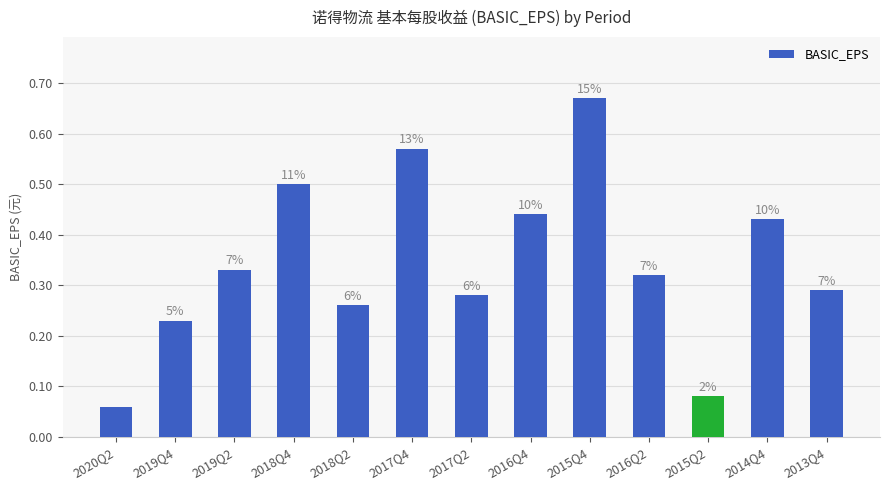

Are the bars horizontal?

No